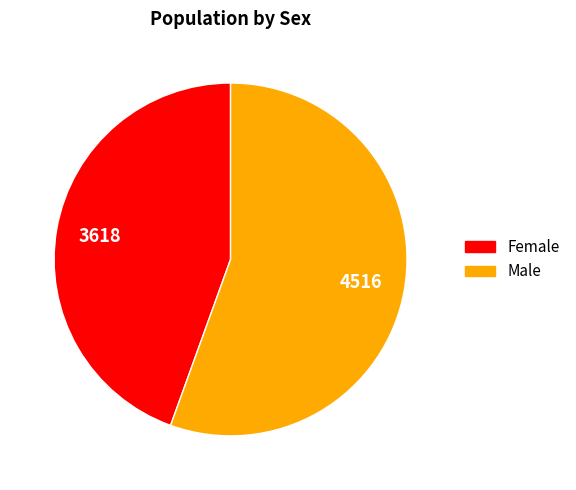

Is the sum of Male and Female greater than half?

Yes